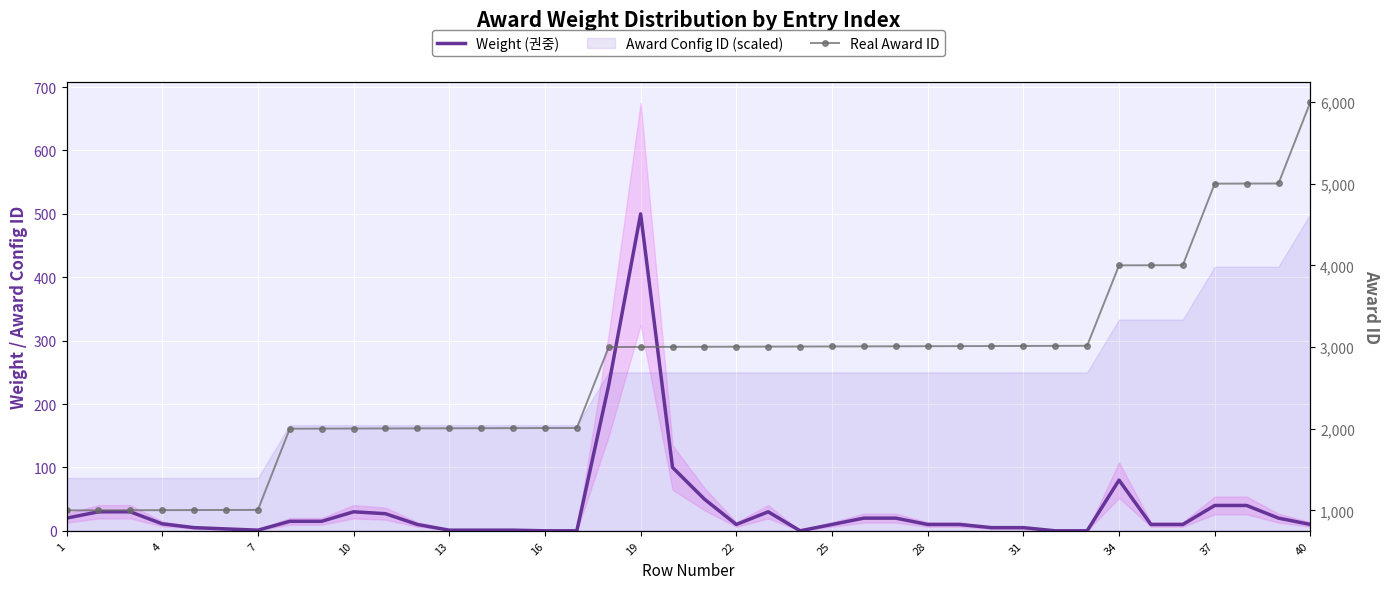

Reading left to right, list all the values displayed in this chart.

Weight (권중): 20	30	30	11	5	3	1	15	15	30	27	10	1	1	1	0	0	230	500	100	50	10	30	0	10	20	20	10	10	5	5	0	0	80	10	10	40	40	20	10
Real Award ID: 1001	1002	1003	1004	1005	1006	1007	2001	2002	2003	2004	2005	2006	2007	2008	2009	2010	3001	3002	3003	3004	3005	3006	3007	3008	3009	3010	3011	3012	3013	3014	3015	3016	4001	4002	4003	5001	5002	5003	6001